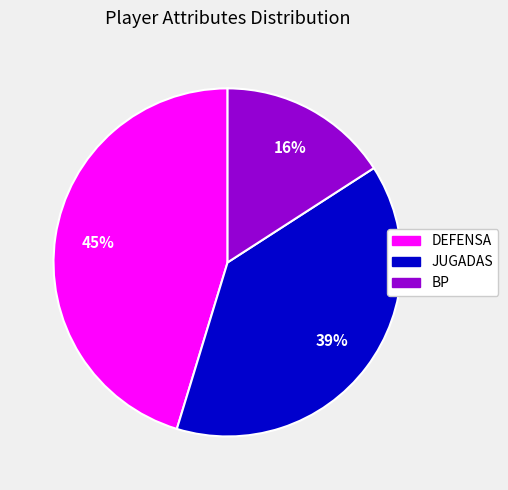

What is the smallest slice in the pie chart?

BP